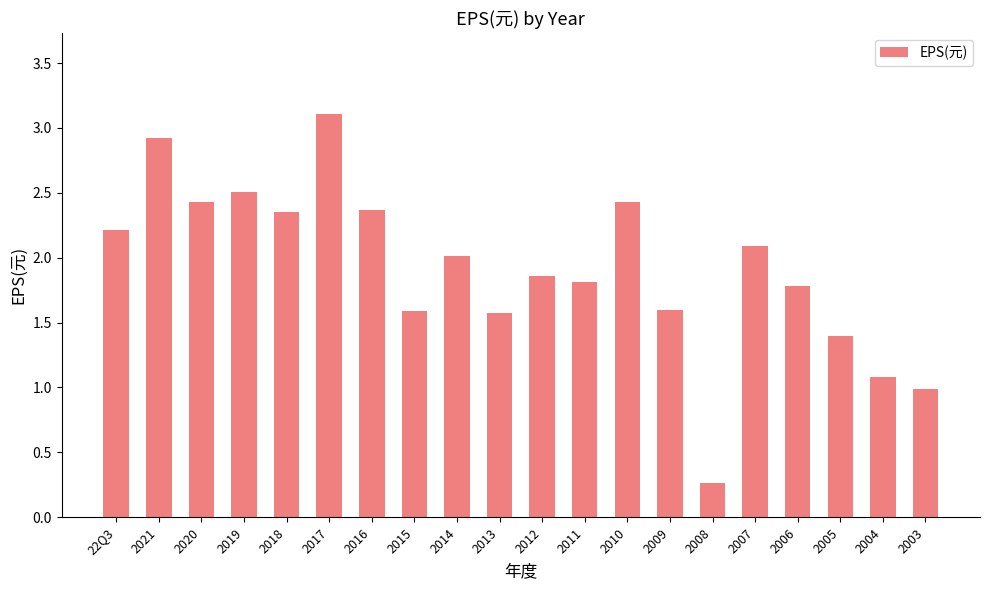

Are the bars grouped side by side (vs. stacked)?

No